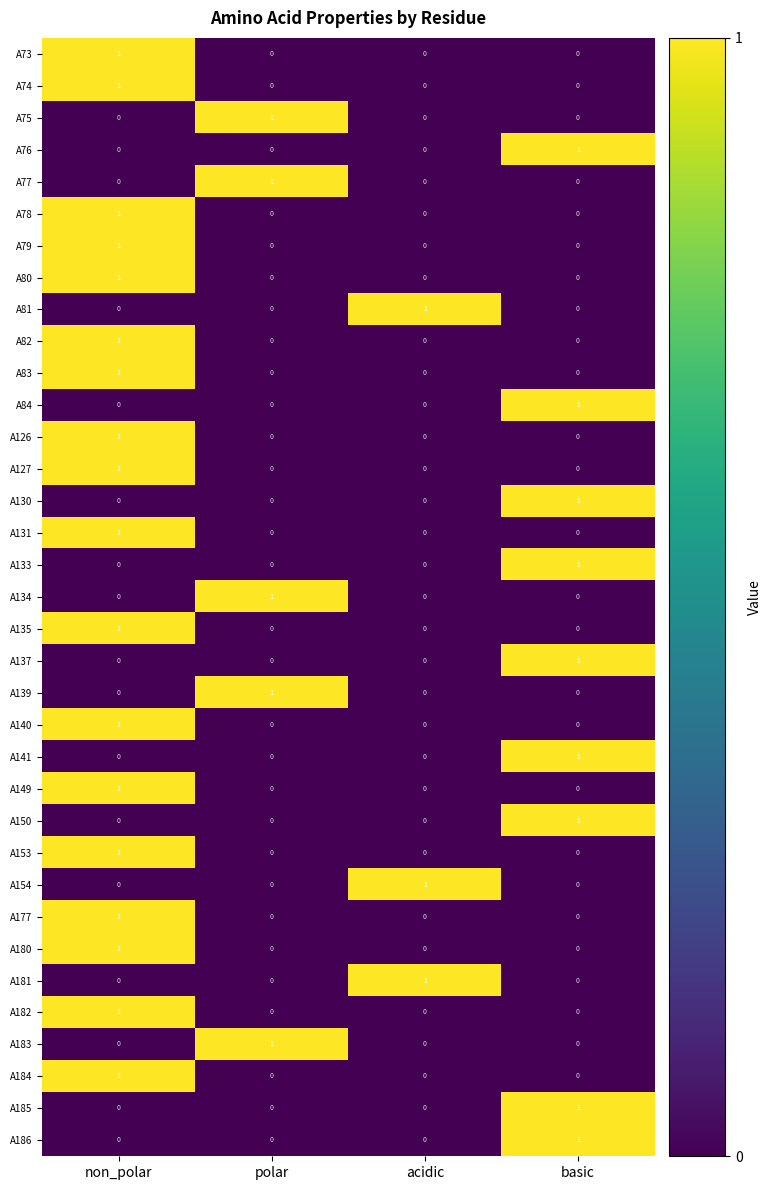

The value of A141 at basic is 1. True or false?

True